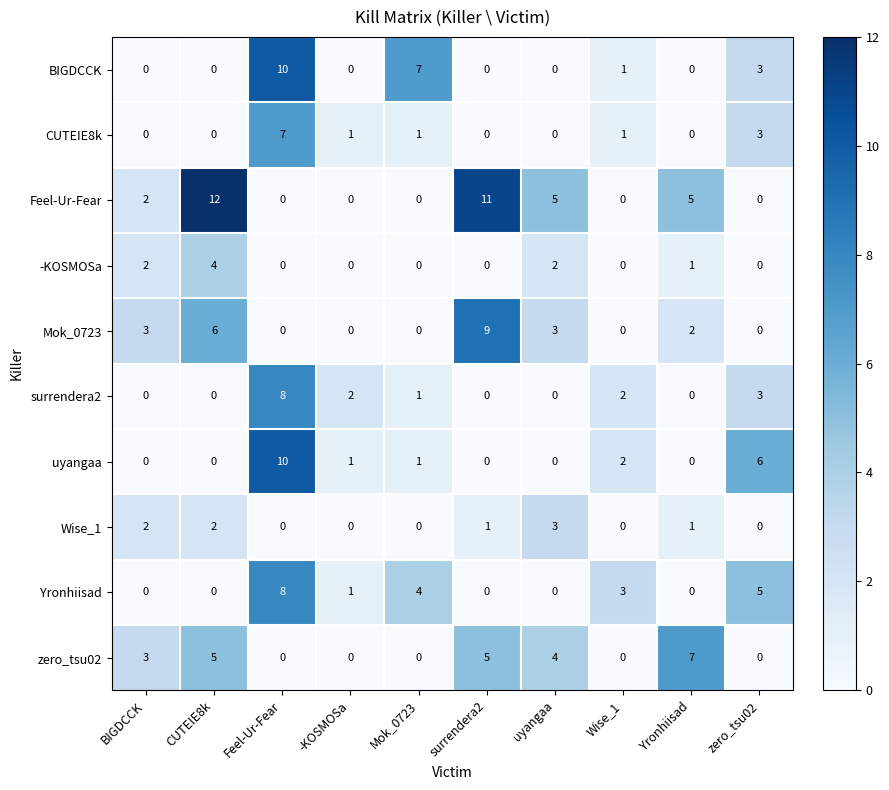

How many categories are shown in the chart?

10